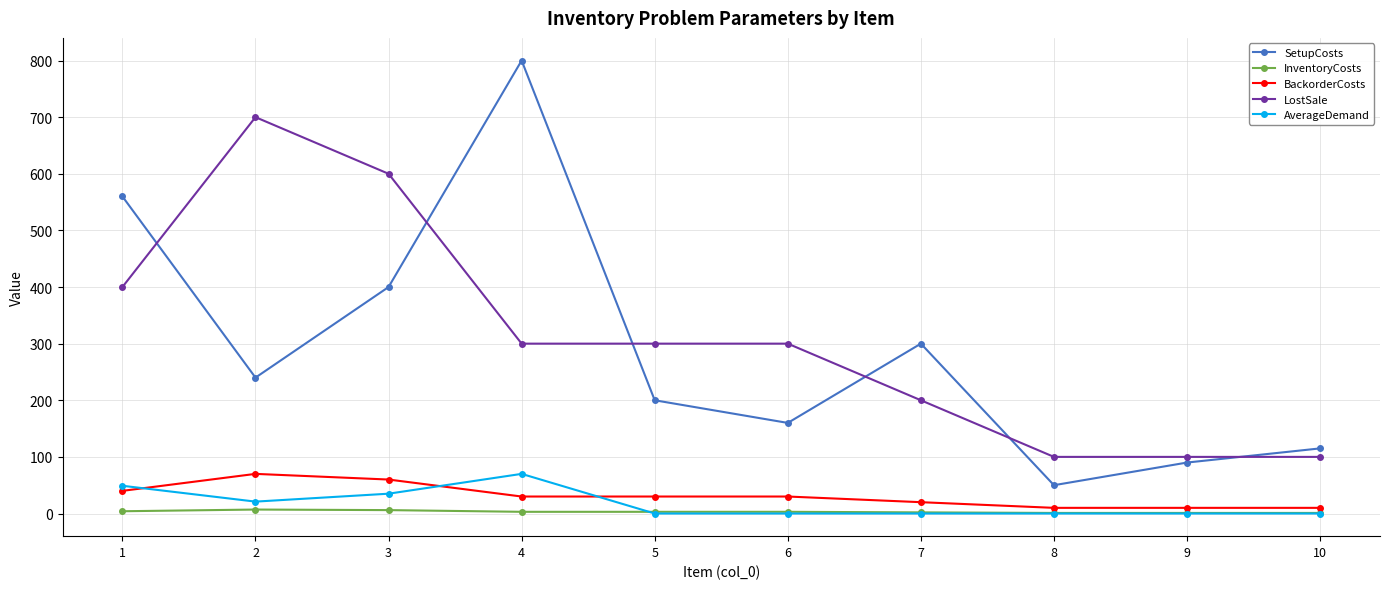

Which series has the widest spread of values?

SetupCosts